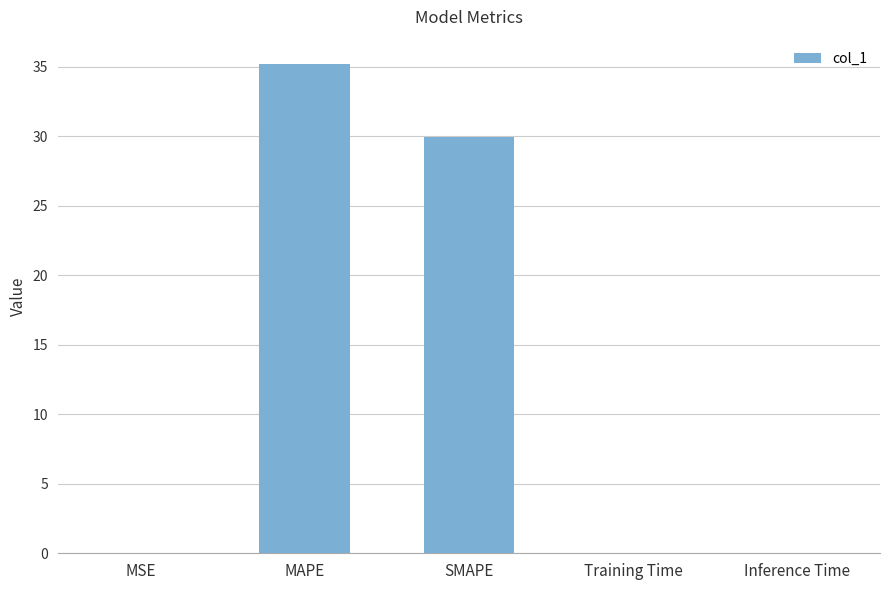

Between SMAPE and Training Time, which is larger?

SMAPE